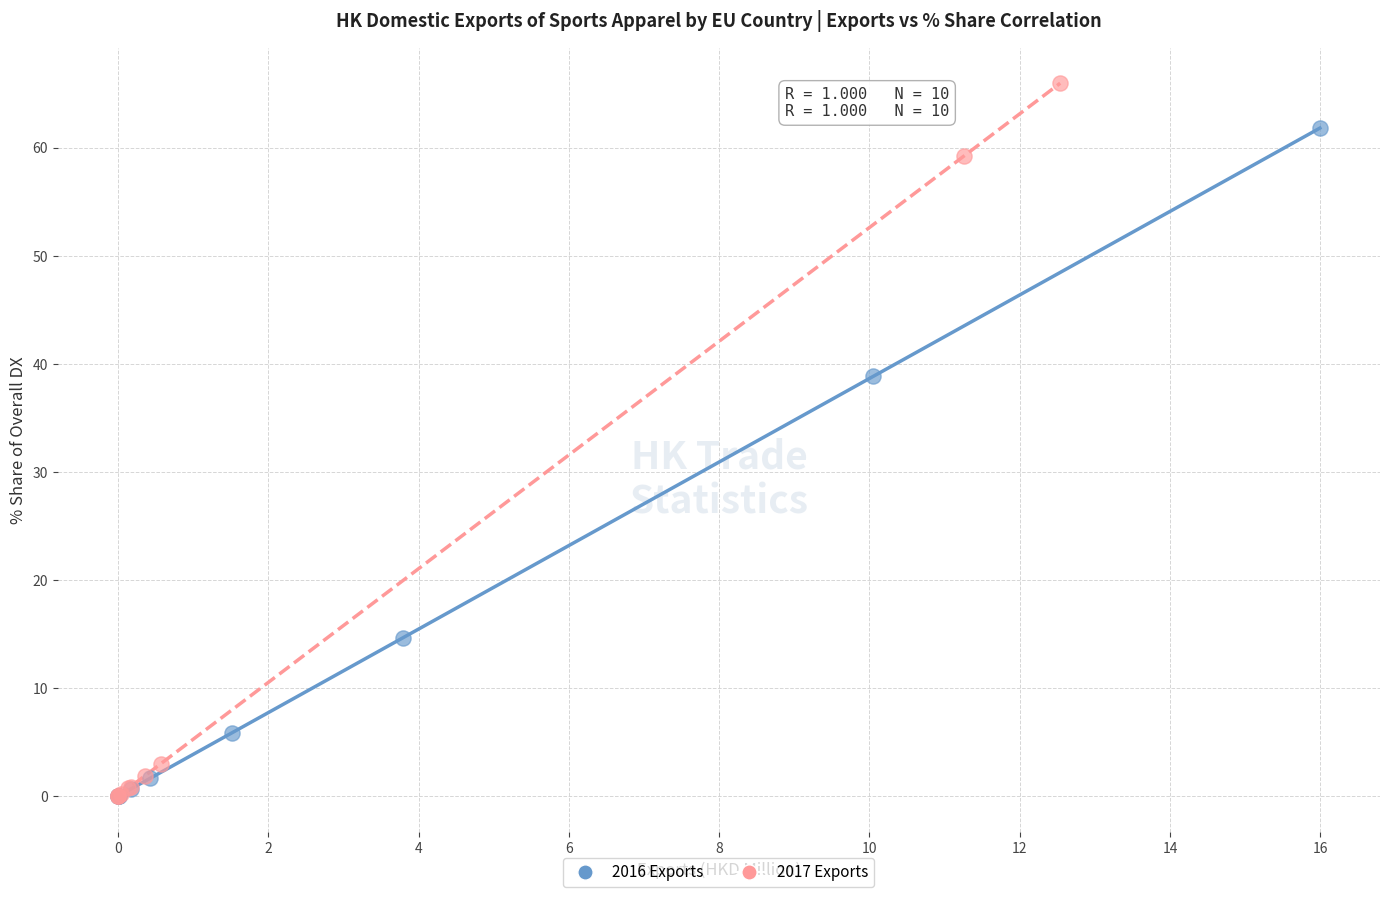

Which series has the widest spread of Y values?

2017 Exports